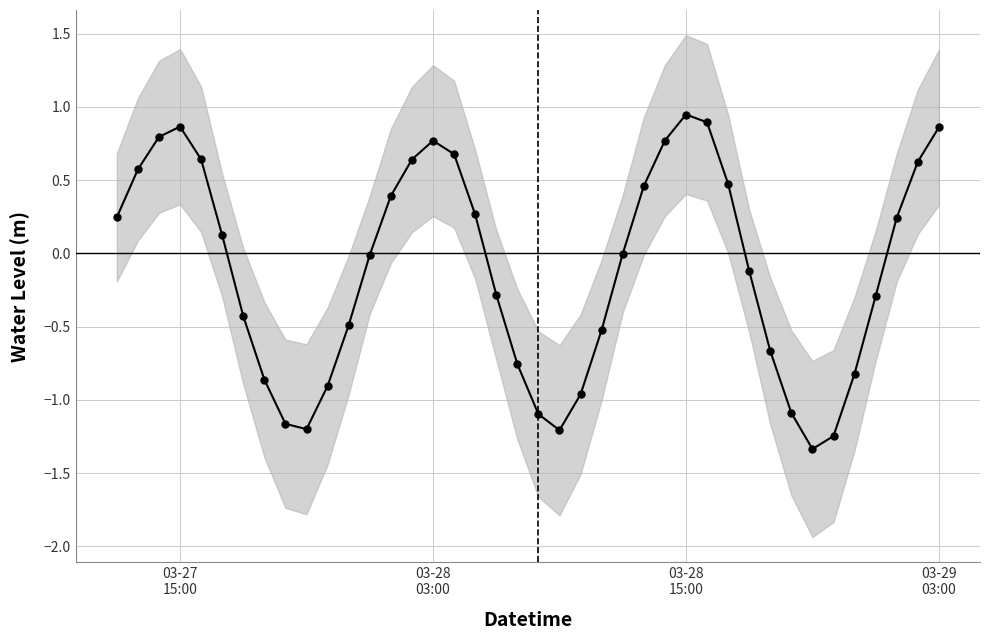

Reading left to right, list all the values displayed in this chart.

0.2	0.6	0.8	0.9	0.6	0.1	-0.4	-0.9	-1.2	-1.2	-0.9	-0.5	-0.0	0.4	0.6	0.8	0.7	0.3	-0.3	-0.8	-1.1	-1.2	-1.0	-0.5	-0.0	0.5	0.8	0.9	0.9	0.5	-0.1	-0.7	-1.1	-1.3	-1.2	-0.8	-0.3	0.2	0.6	0.9